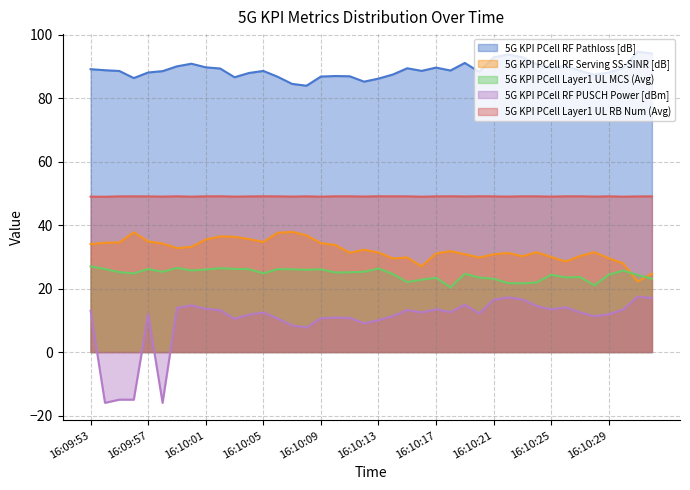

In 5G KPI PCell RF Serving SS-SINR [dB], how many points are lower than both neighbors (excluding endpoints)?

9